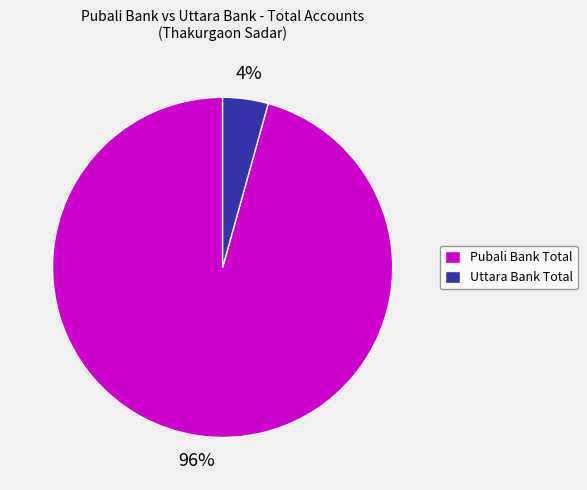

Between Pubali Bank Total and Uttara Bank Total, which is larger?

Pubali Bank Total